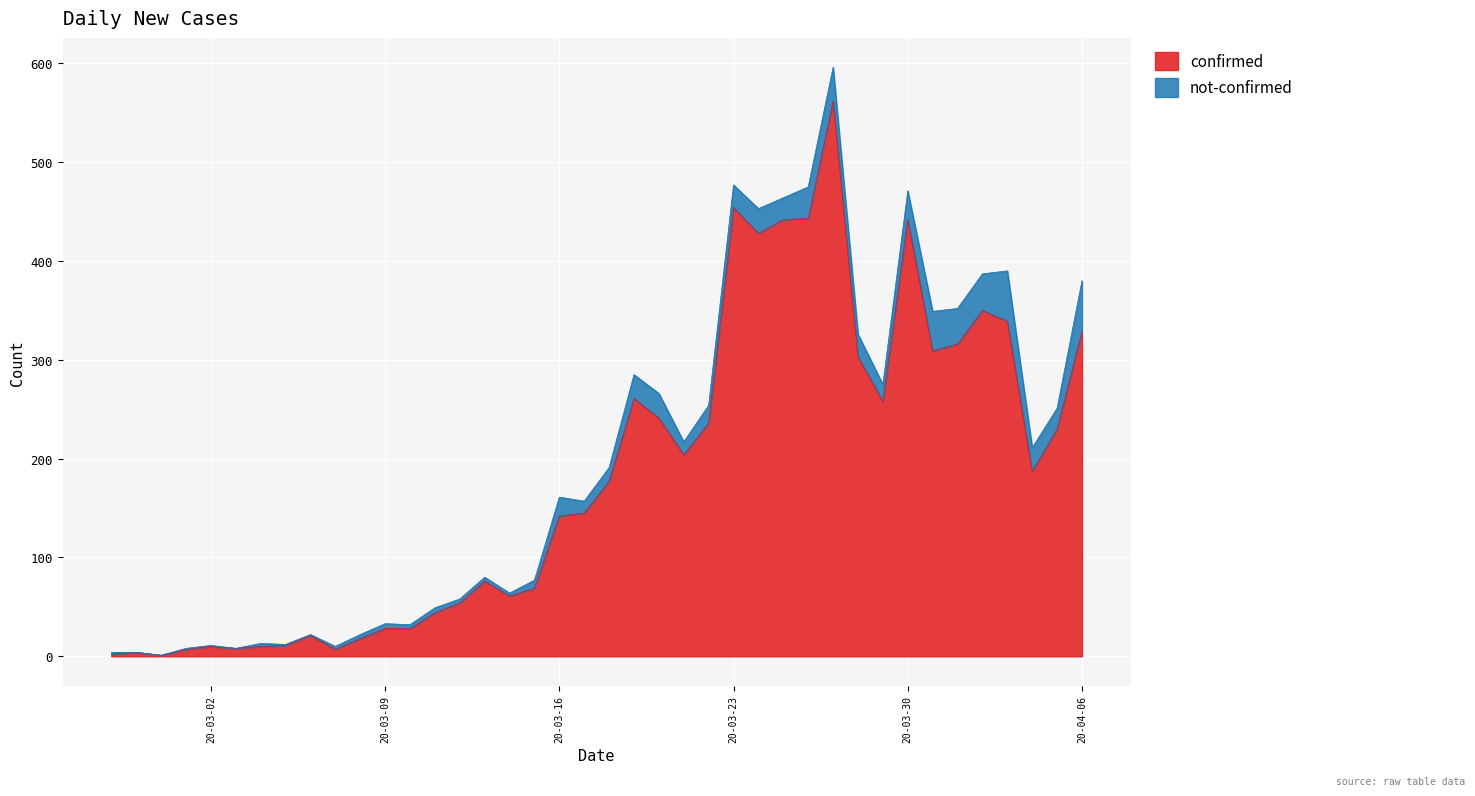

What is the difference between the values at 2020-03-28 and 2020-04-04?

116